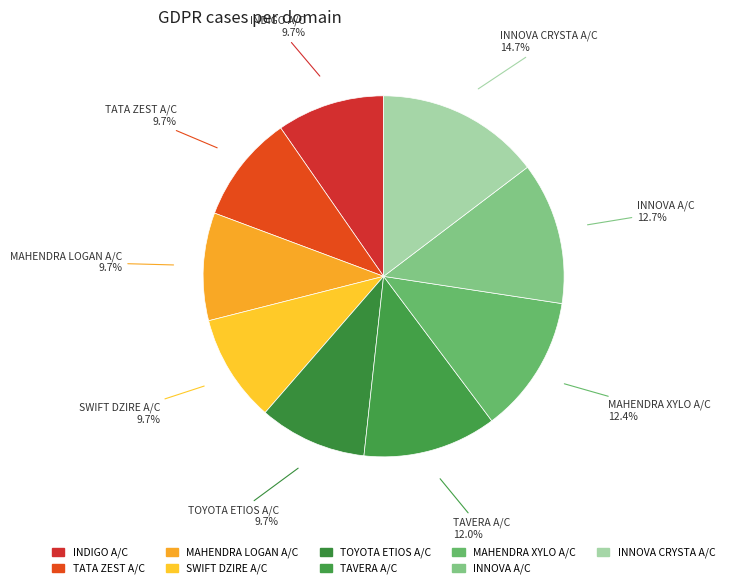

How many slices are in this pie chart?

9